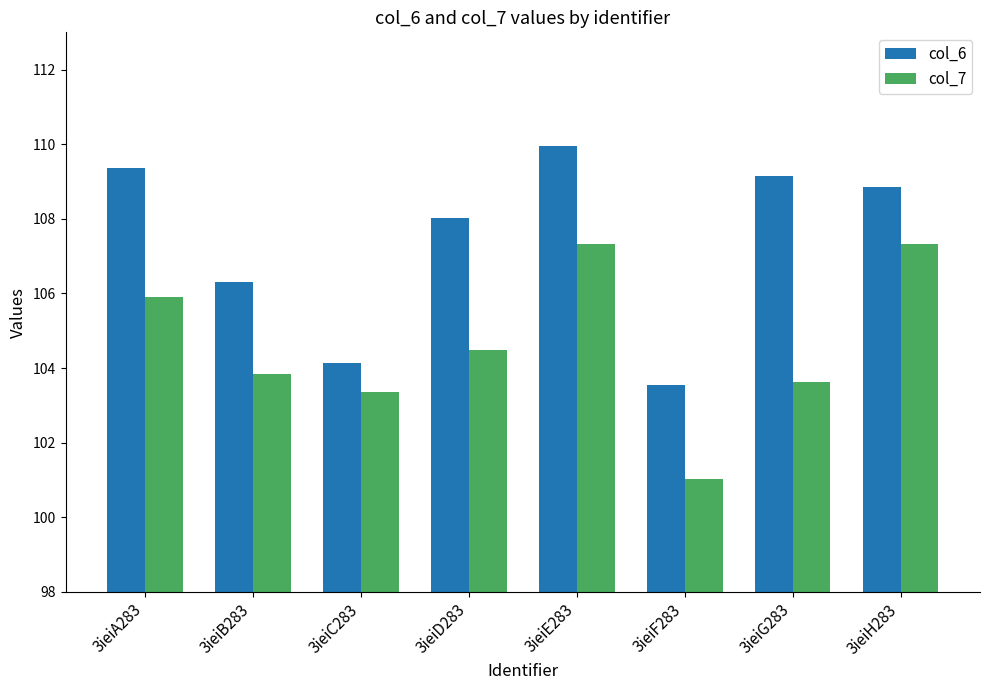

Reading left to right, transcribe all the data shown in this chart.

col_6: 109.4	106.3	104.1	108.0	109.9	103.5	109.2	108.9
col_7: 105.9	103.8	103.3	104.5	107.3	101.0	103.6	107.3